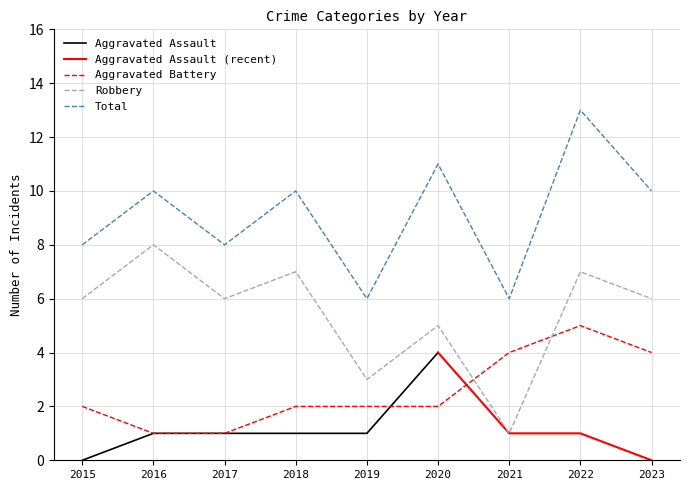

Where do Aggravated Battery and Robbery first cross each other?

2020 and 2021